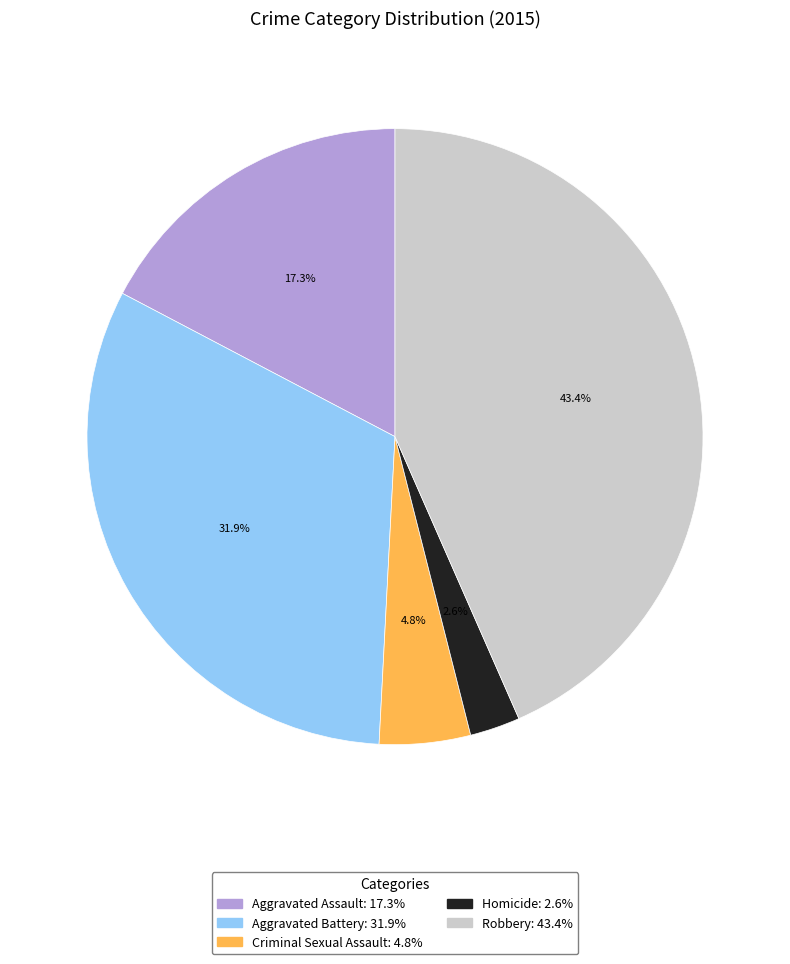

Is it true that Criminal Sexual Assault is 14% of the pie?

False